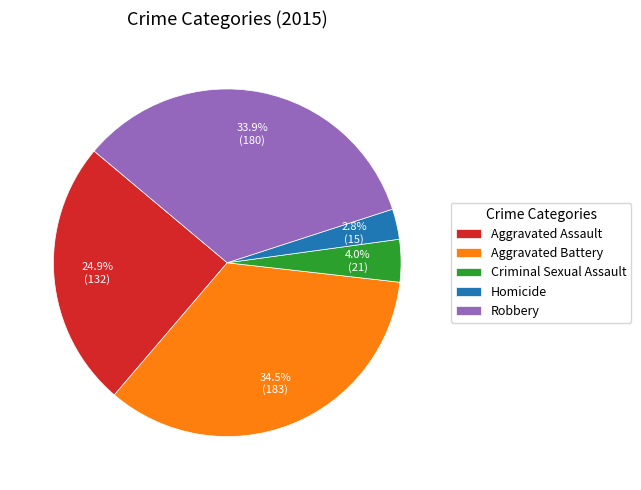

Count the number of slices in the pie.

5